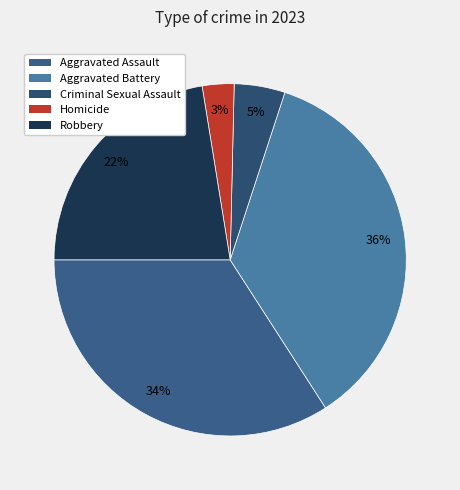

The Aggravated Battery slice represents 30% of the pie. True or false?

False